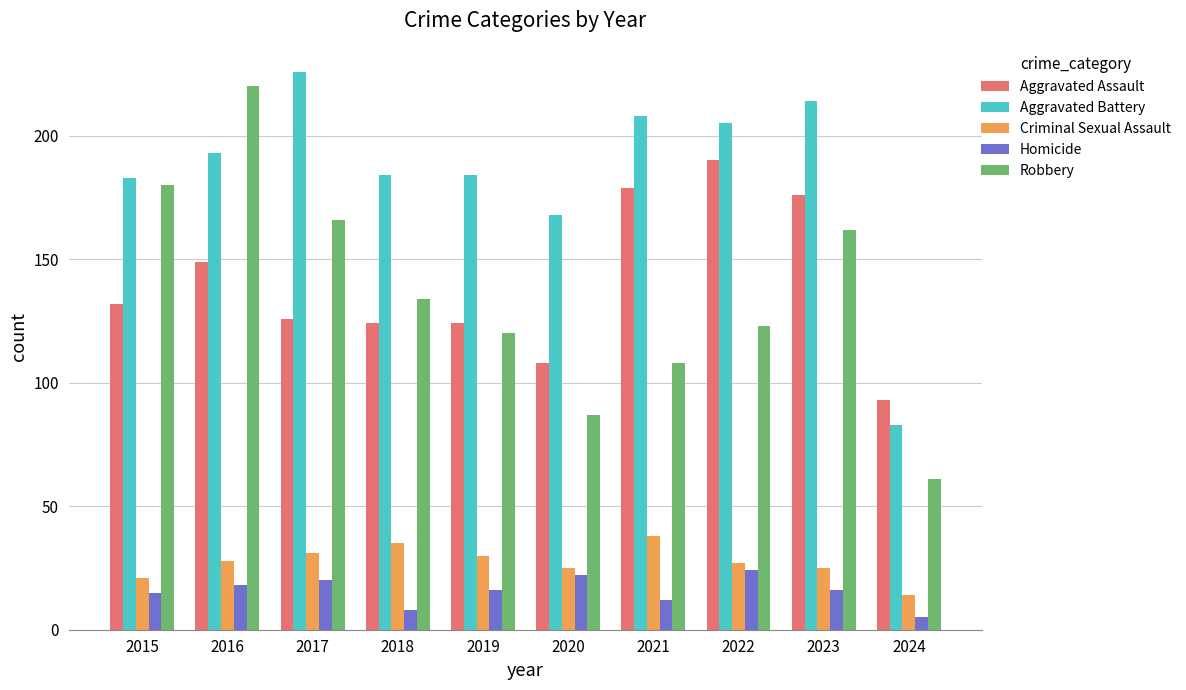

What is the sum of all Criminal Sexual Assault values?

274